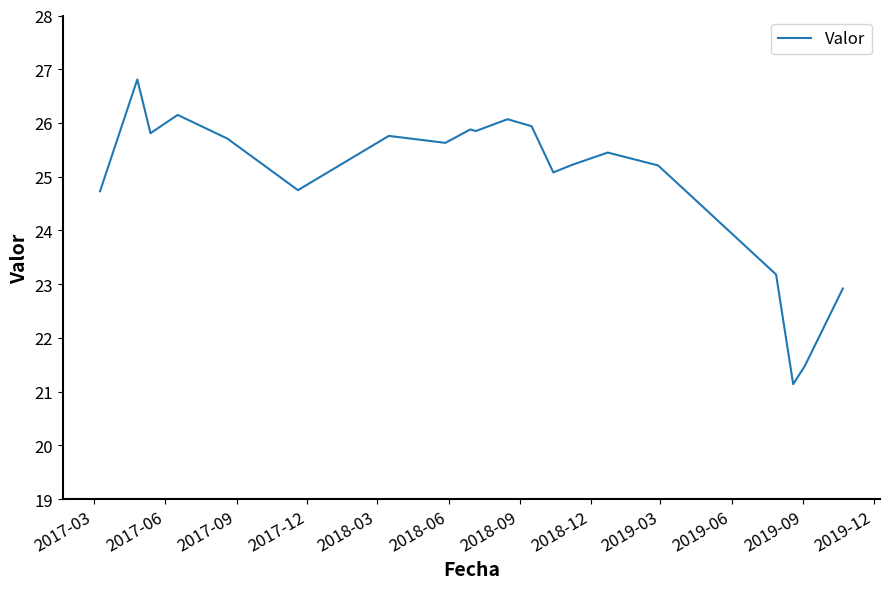

What is the difference between the maximum and minimum values?

5.7